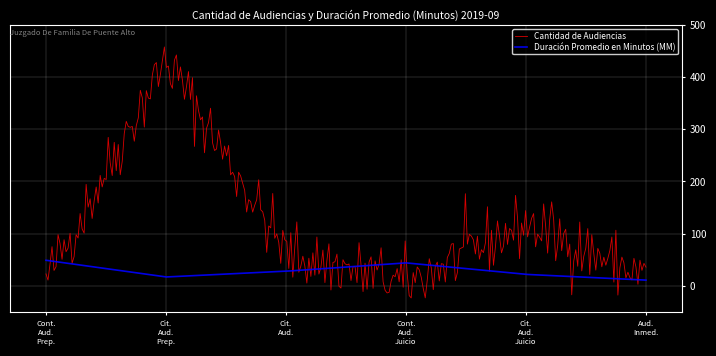

Which series has the largest total across all categories?

Cantidad de Audiencias